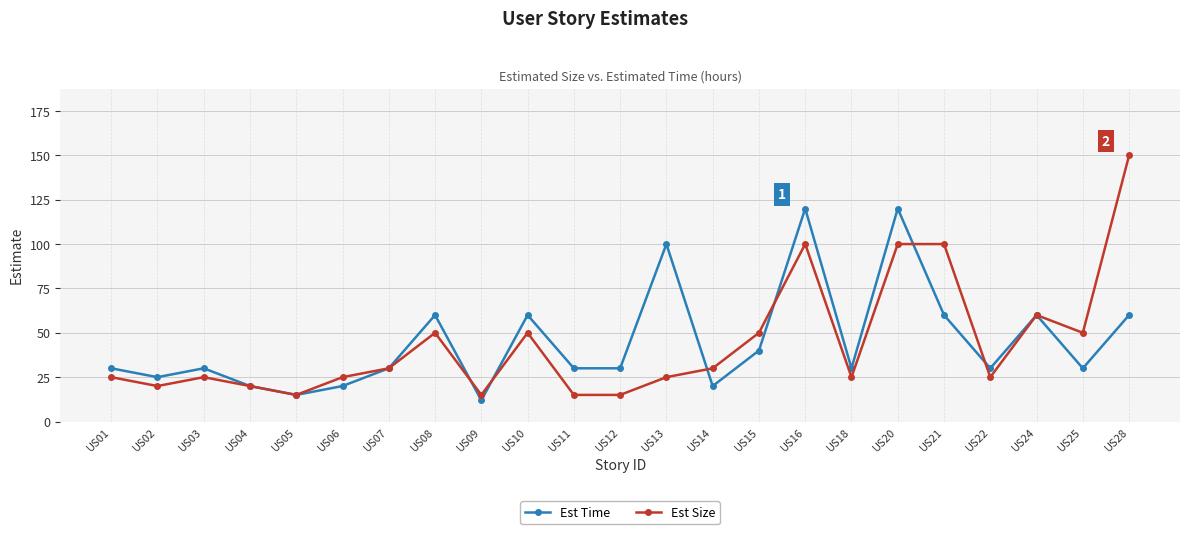

What is the total value across all series at US15?

90